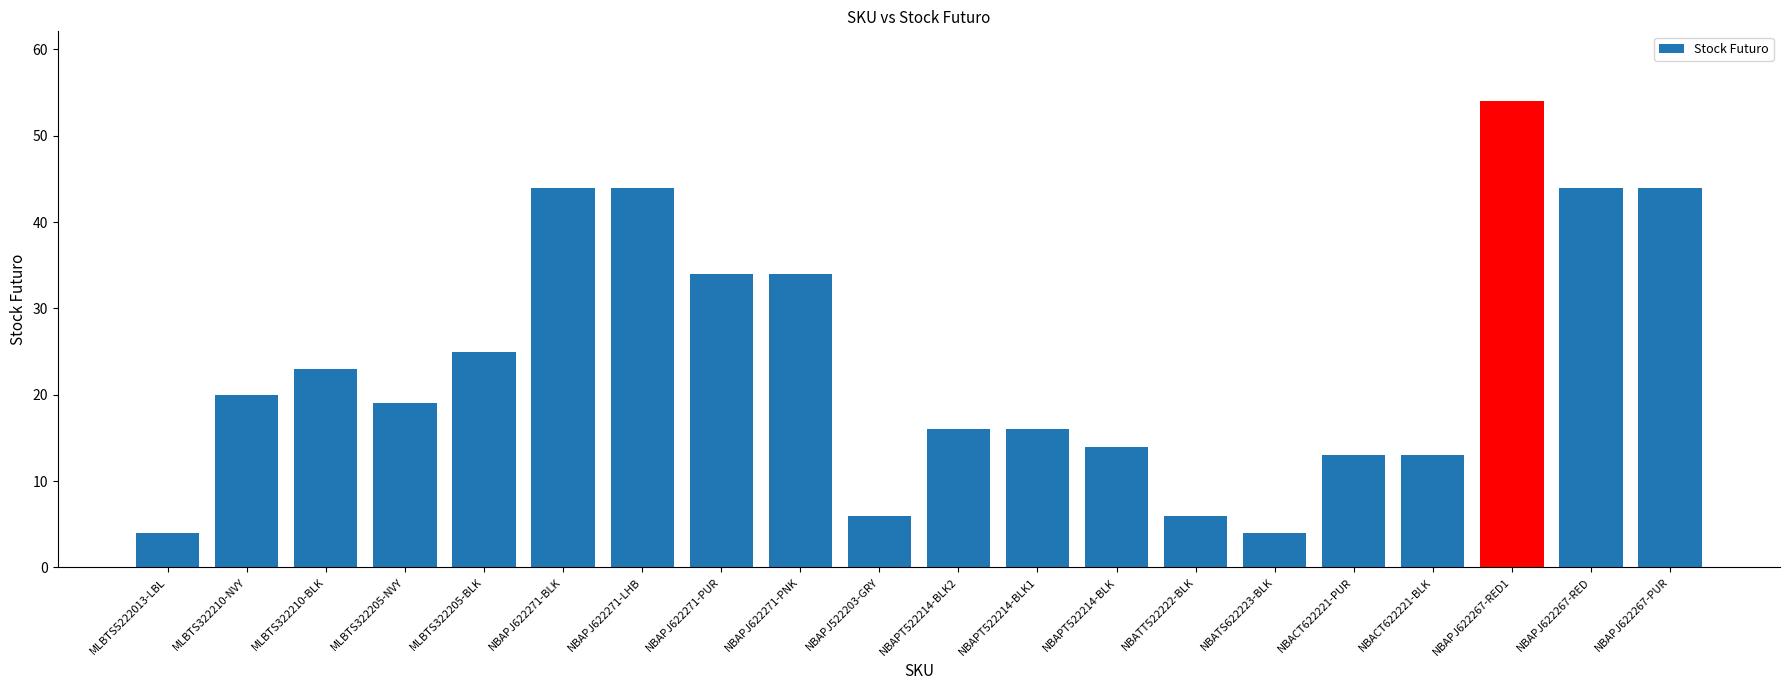

What is the difference between the maximum and minimum values?

50